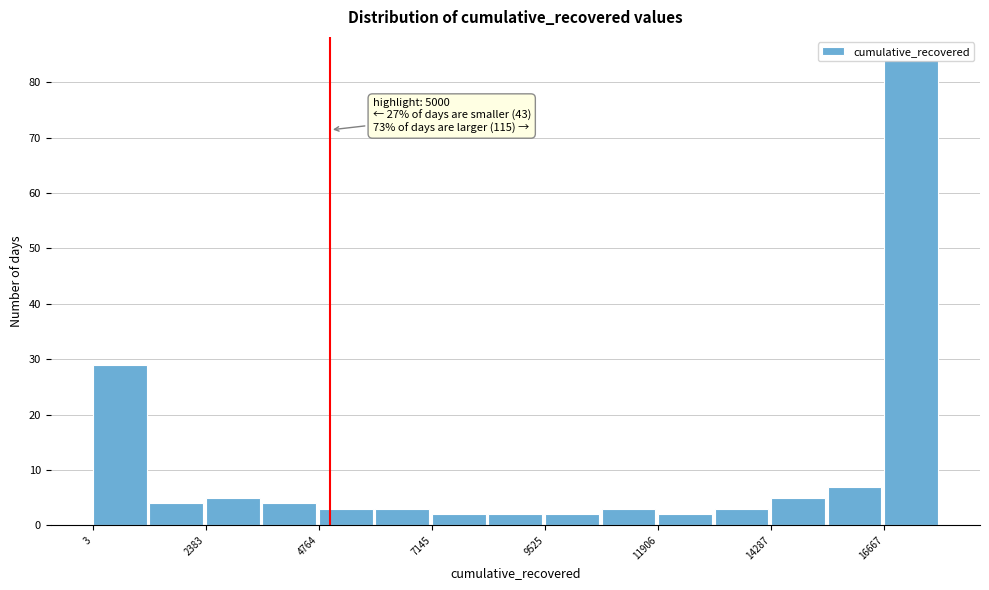

Read against the x-axis, roughly where is the centre of the tallest bar?

17000